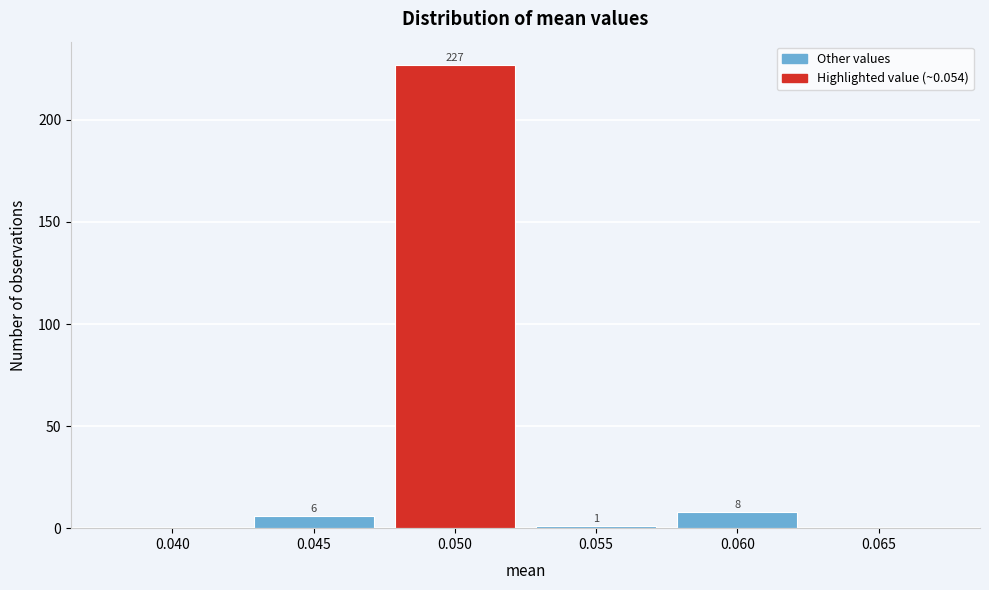

Reading left to right, list all the values displayed in this chart.

0.040=0	0.045=6	0.050=227	0.055=1	0.060=8	0.065=0